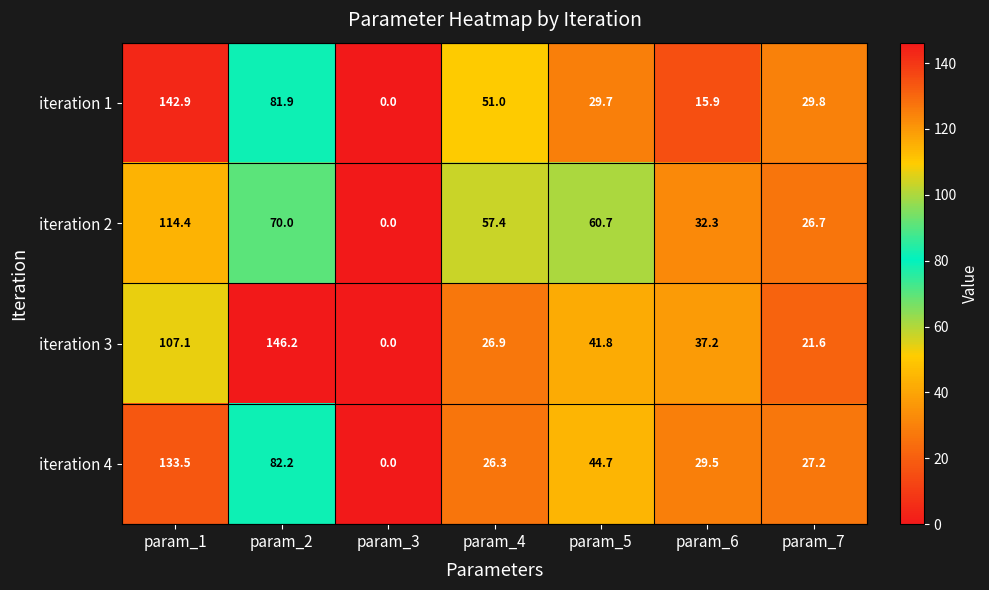

What is the sum of all iteration 4 values?

343.4